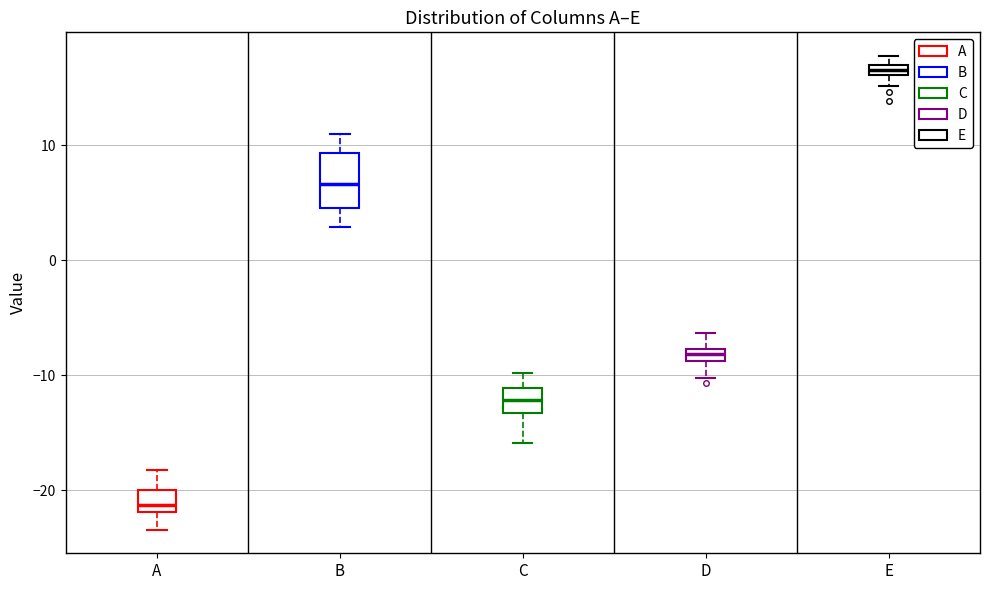

Comparing the boxes themselves (not the whiskers), which one is the tallest?

B